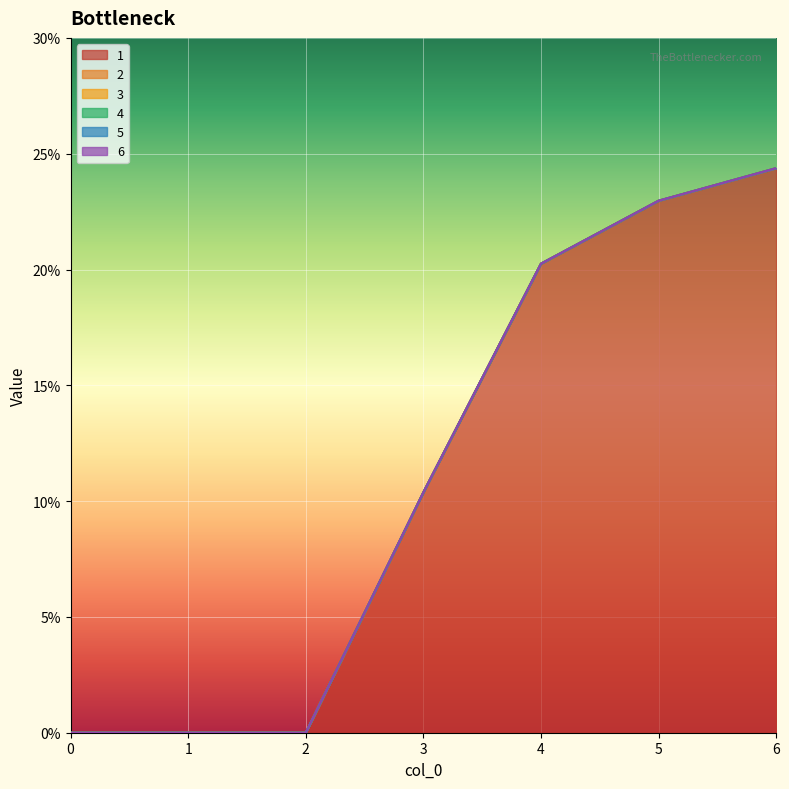

Which has a higher value, 6 or 3?

6